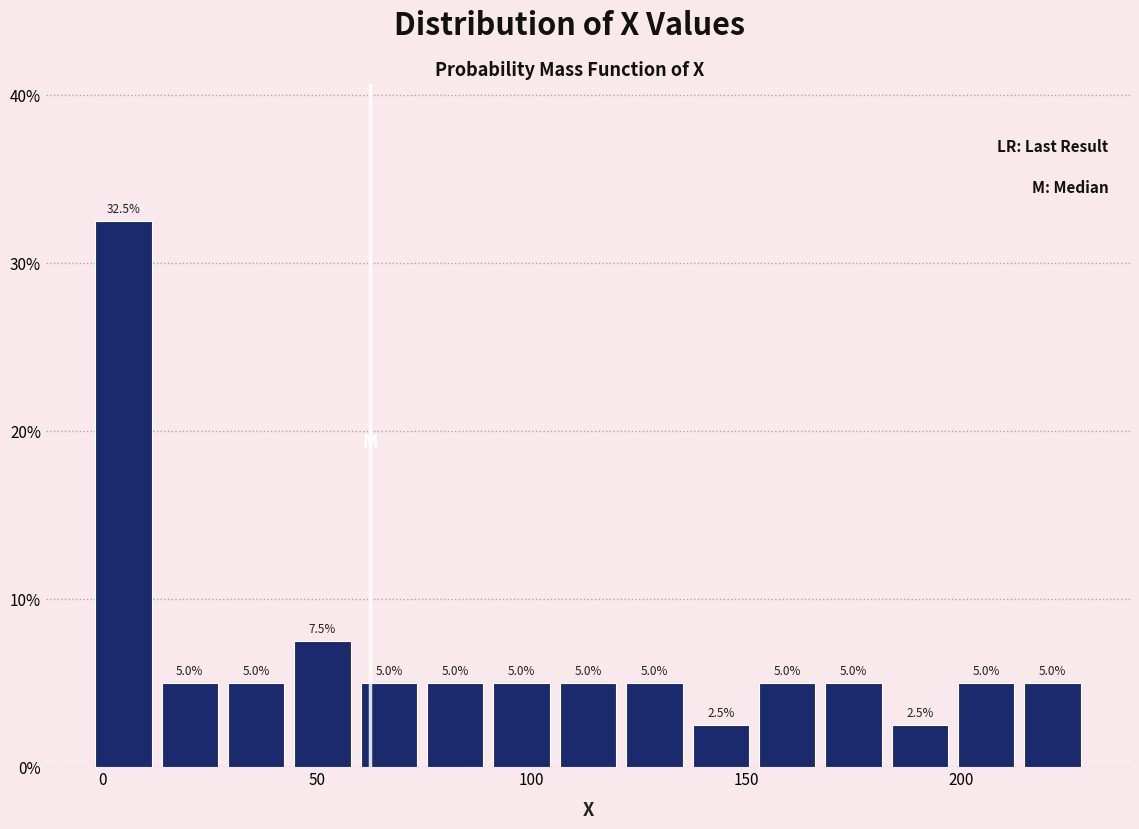

Around what value on the x-axis is the tallest bar? Give the approximate position of its centre, as read against the axis.

5